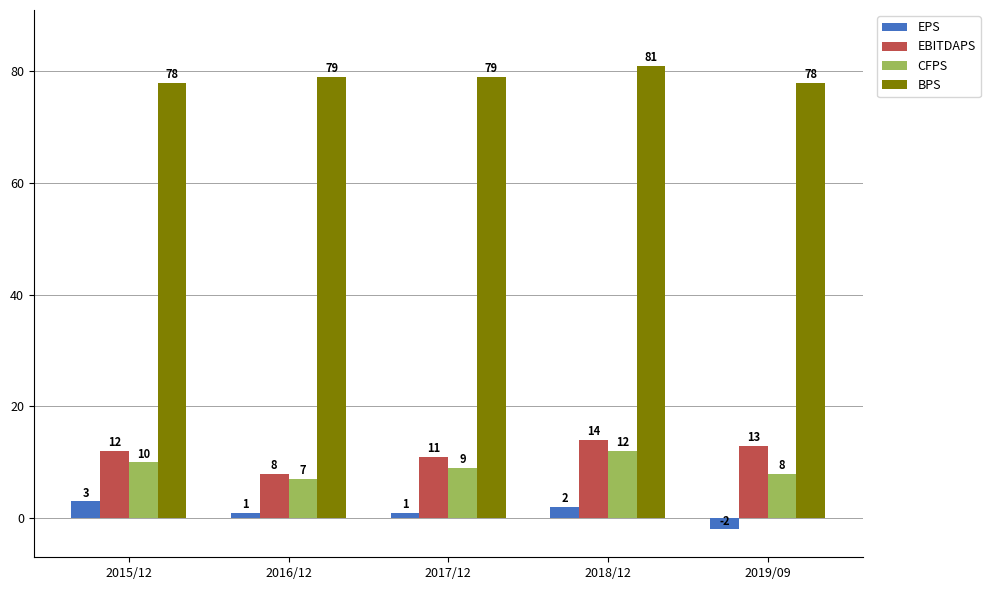

What position from the right is 2015/12?

5